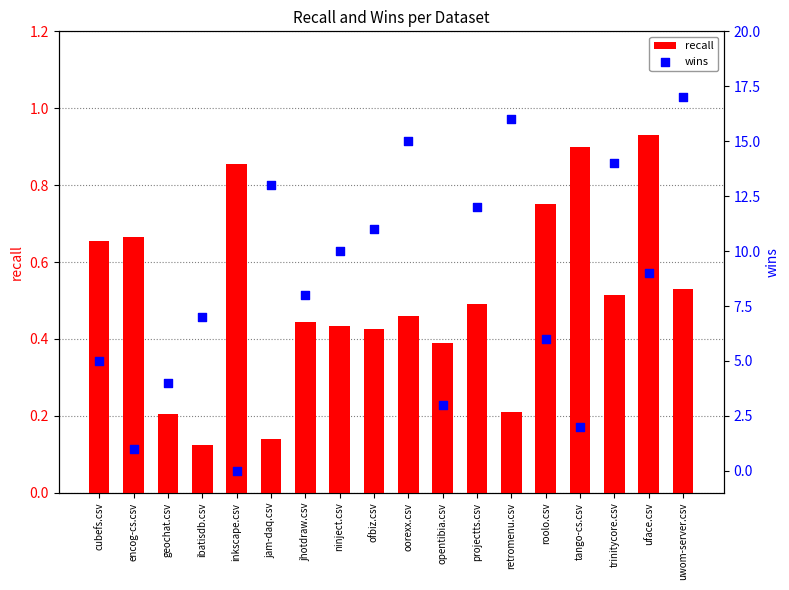

What are all the series names shown in the legend?

recall, wins